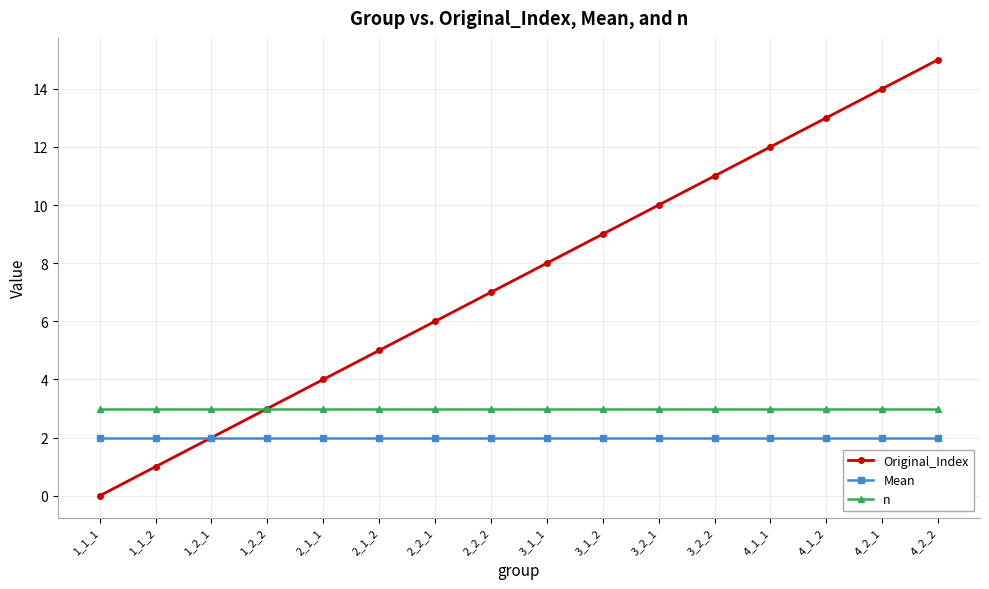

Which series has the widest spread of values?

Original_Index